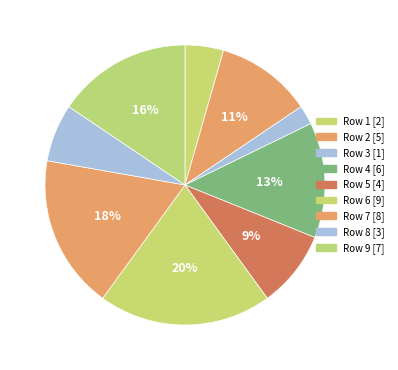

Count the number of slices in the pie.

9